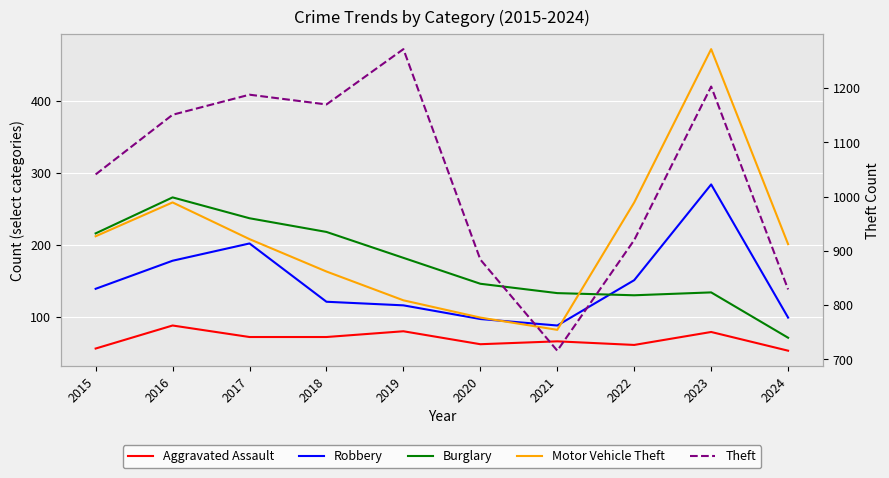

Is it true that Theft equals 920 at 2022?

True